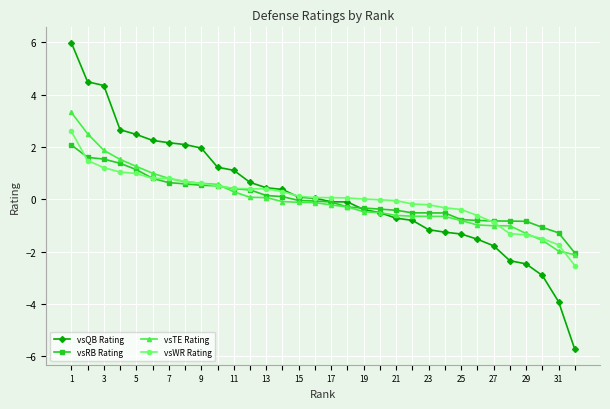

Does the chart display data point markers on the line(s)?

Yes